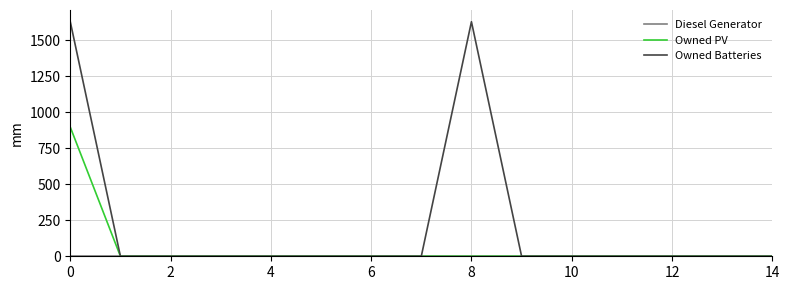

Is this an area chart (filled region under the line)?

No